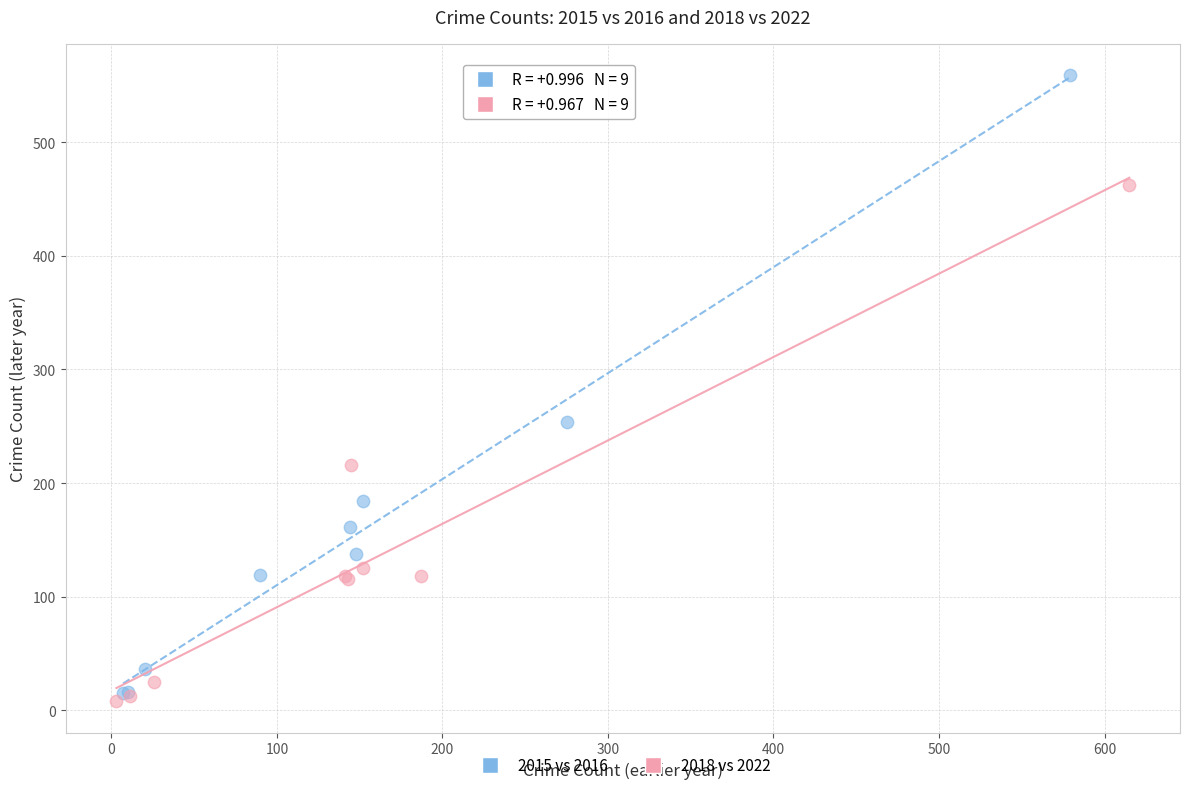

Which series contains the highest Y value?

2015 vs 2016